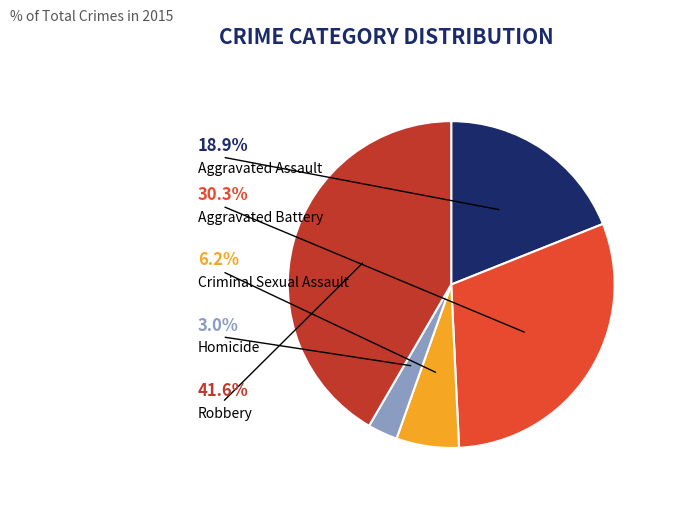

How many slices are in this pie chart?

5